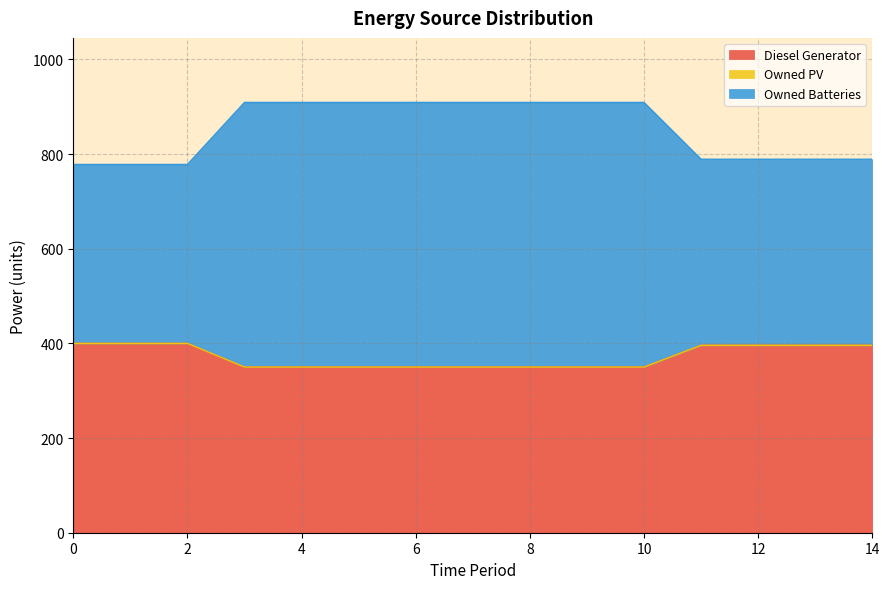

How many values in the Diesel Generator series exceed 350?

7